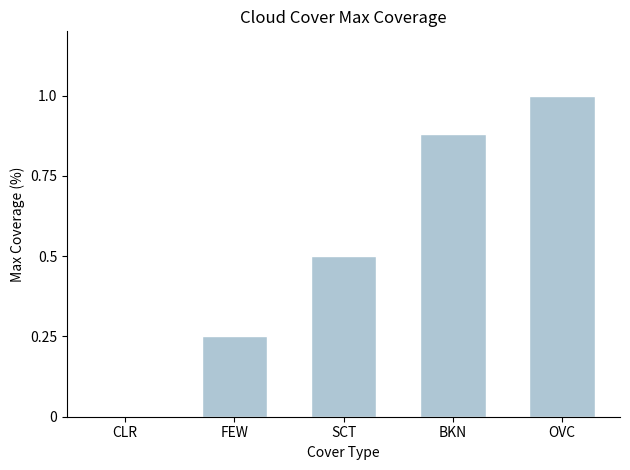

Is it true that the value at FEW is 0.1?

False